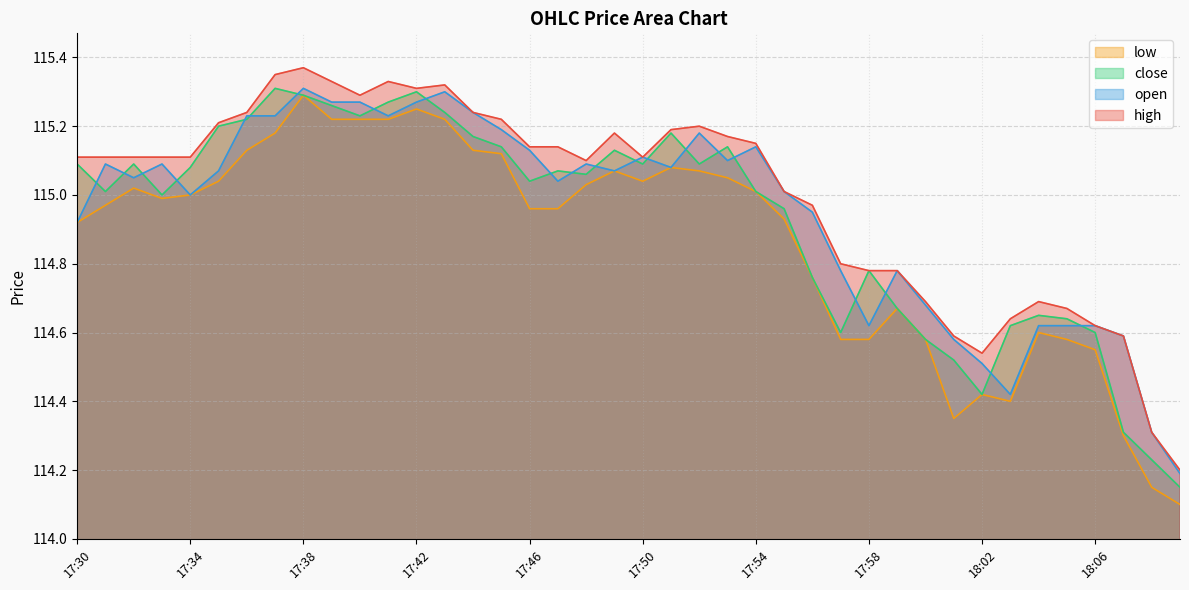

Between 17:47 and 17:53, which series saw the biggest shift?

low